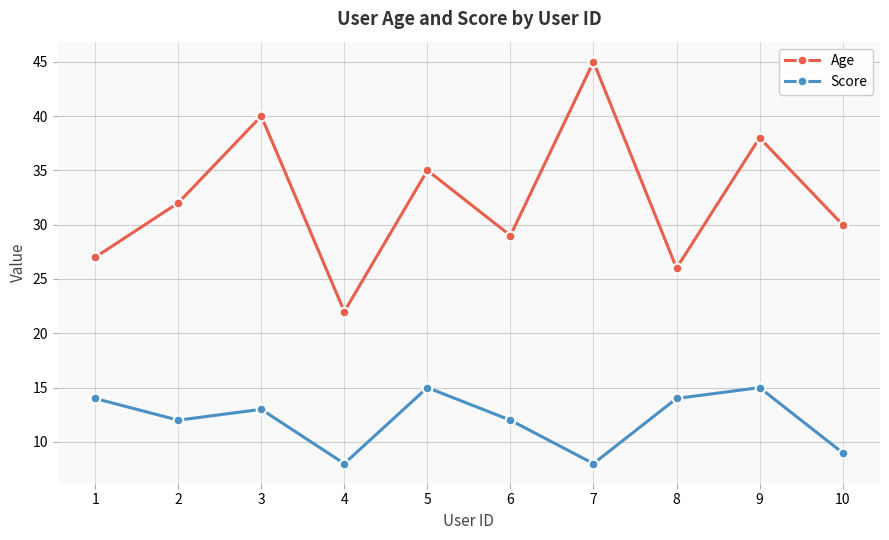

What are all the series names shown in the legend?

Age, Score